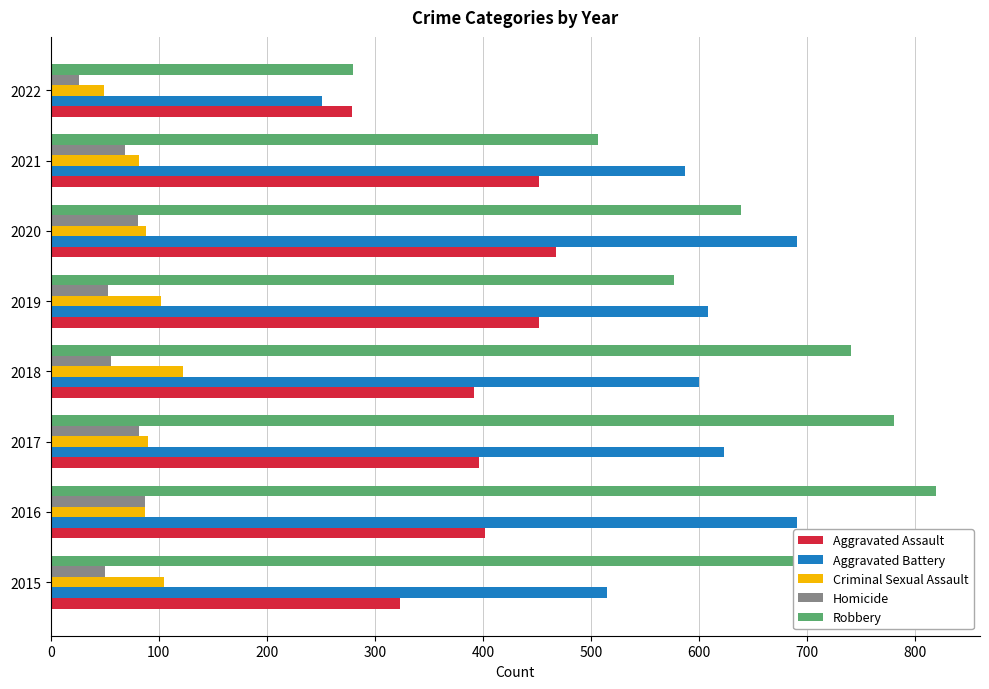

List the series in order of their peak value, highest first.

Robbery, Aggravated Battery, Aggravated Assault, Criminal Sexual Assault, Homicide